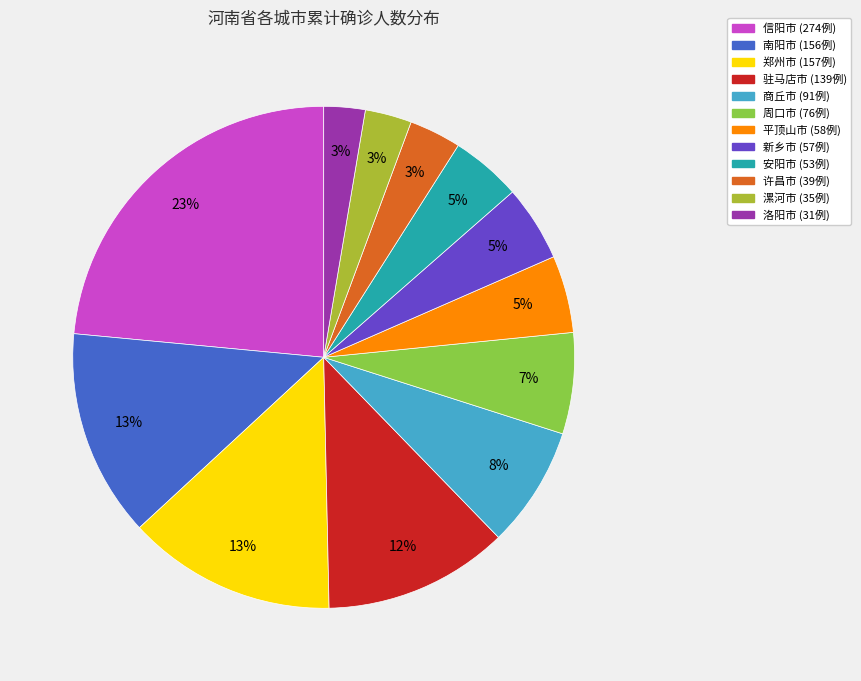

What is the largest slice in the pie chart?

信阳市